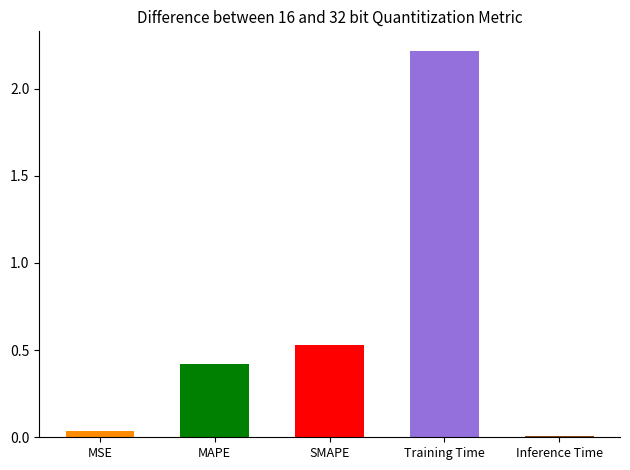

How many distinct data groups are displayed?

1